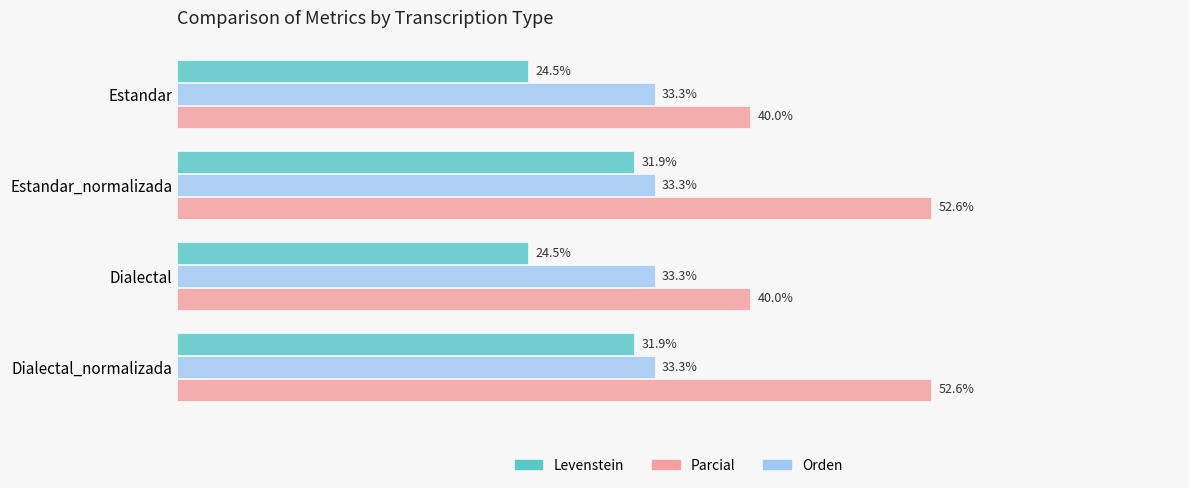

Is the value of Levenstein at Estandar_normalizada greater than the value of Orden at Dialectal_normalizada?

No